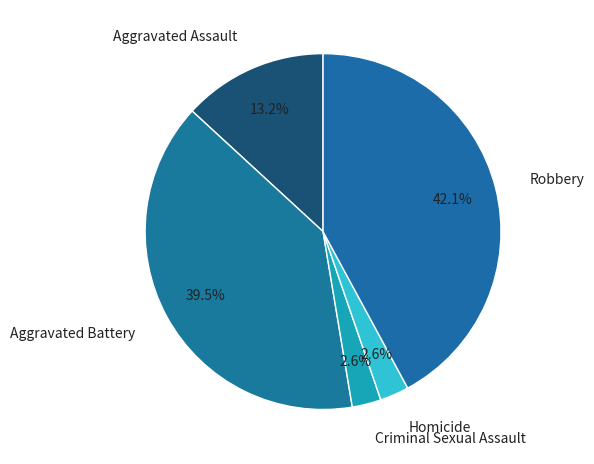

Which slice is the largest?

Robbery